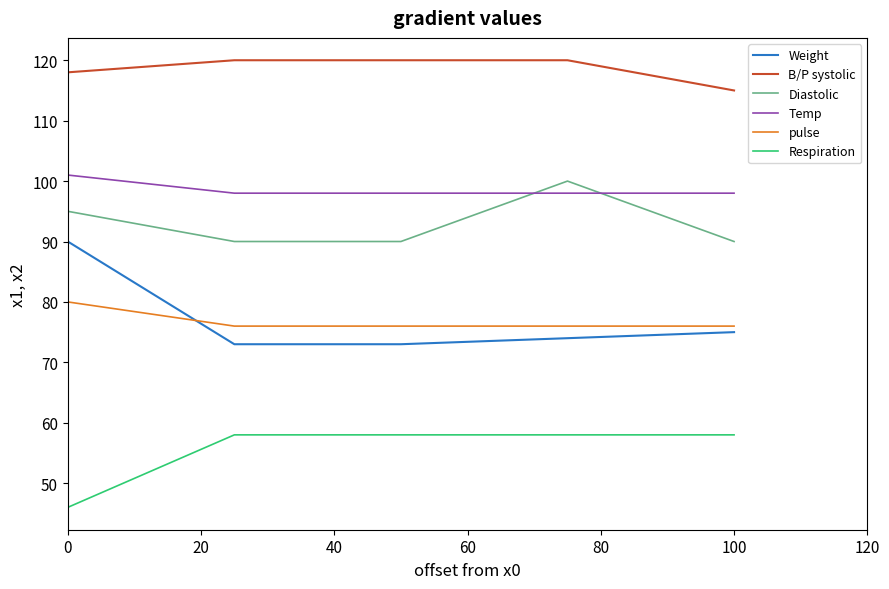

Which series has the largest total across all categories?

B/P systolic